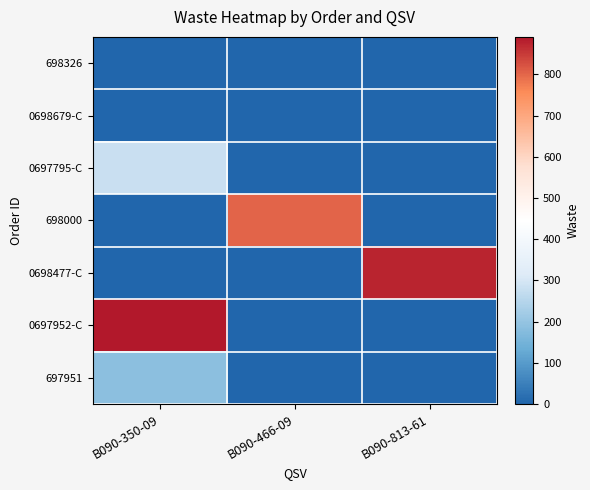

Rank the series by their maximum value, from highest to lowest.

0697952-C, 0698477-C, 698000, 0697795-C, 697951, 698326, 0698679-C